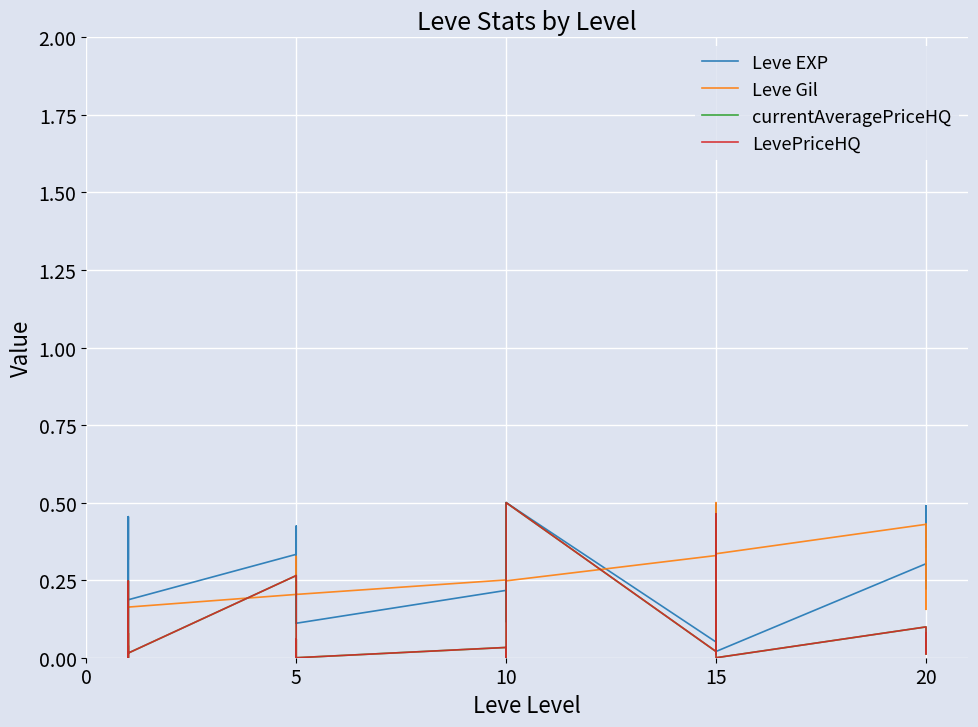

Which series has the widest spread of values?

currentAveragePriceHQ